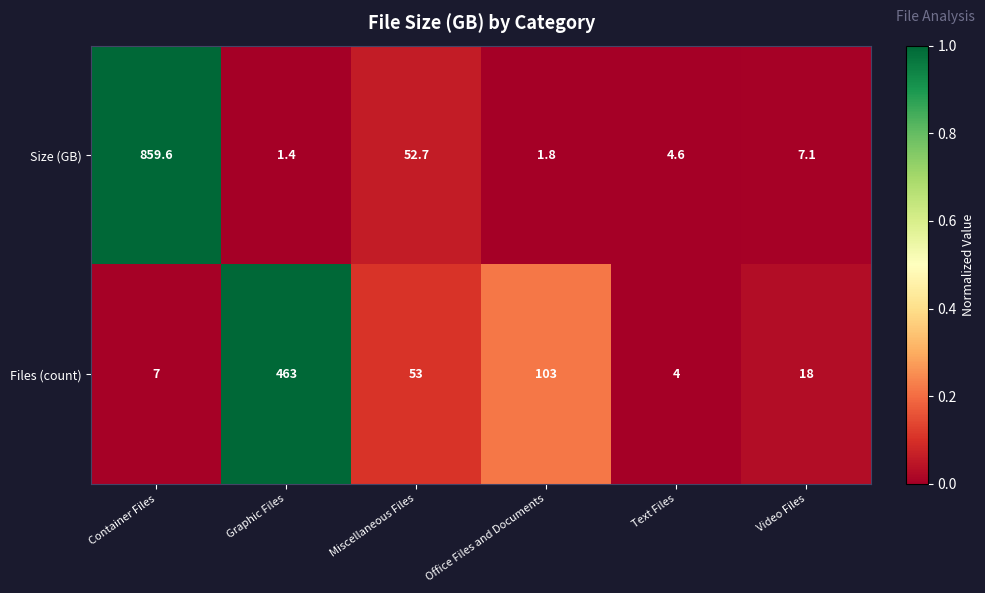

What is the difference between the Size (GB) values at Office Files and Documents and Text Files?

2.8